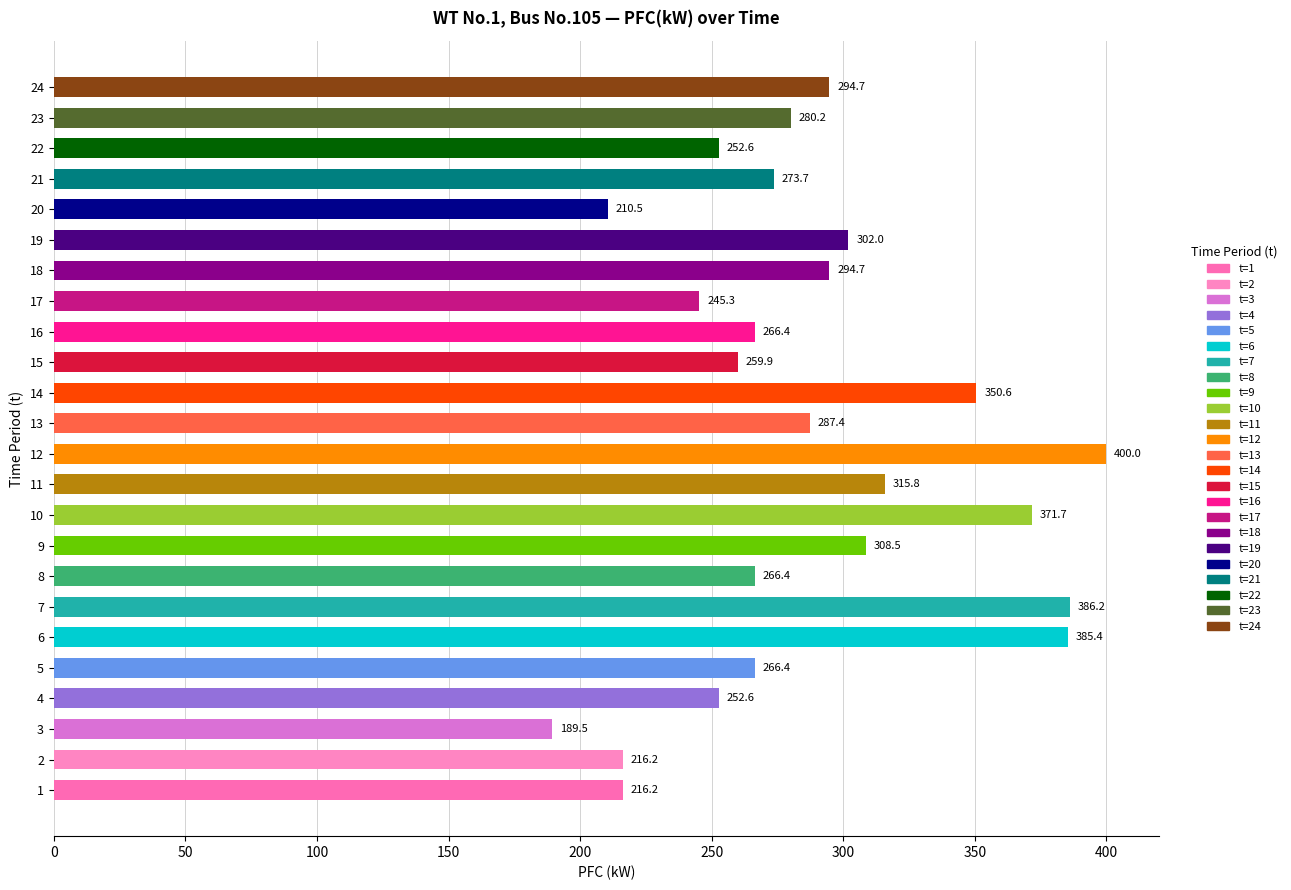

What is the maximum value shown in the chart?

400.0